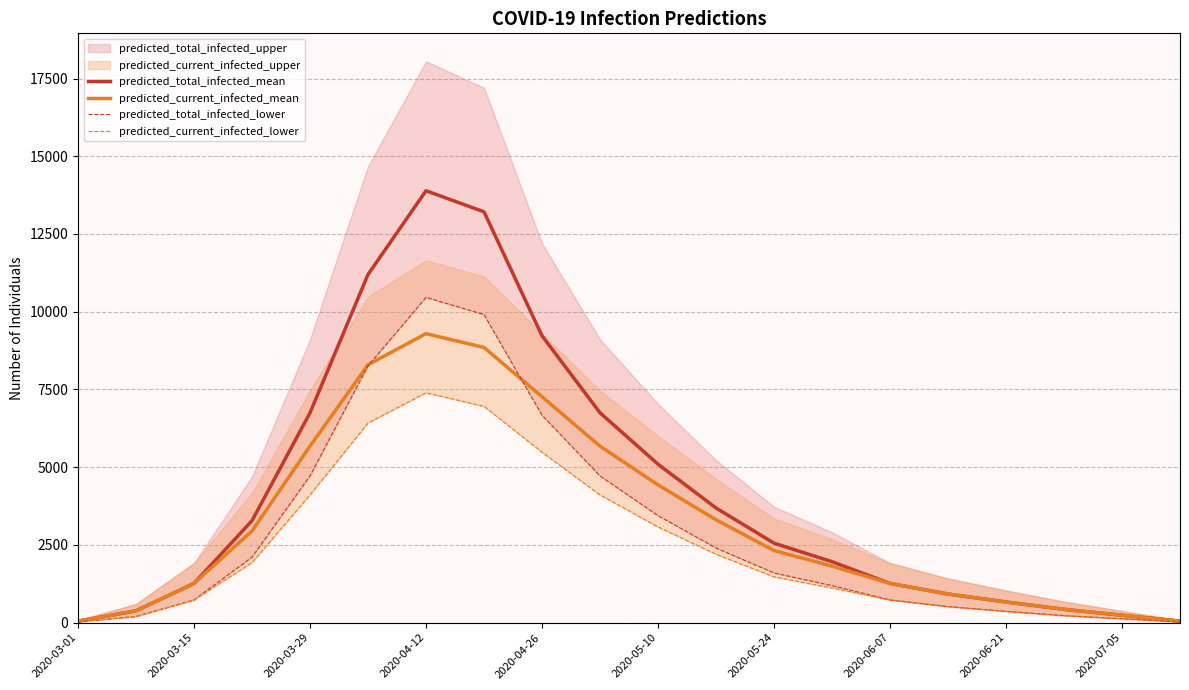

Where is predicted_current_infected_mean nearest to the value 4671?

2020-05-10